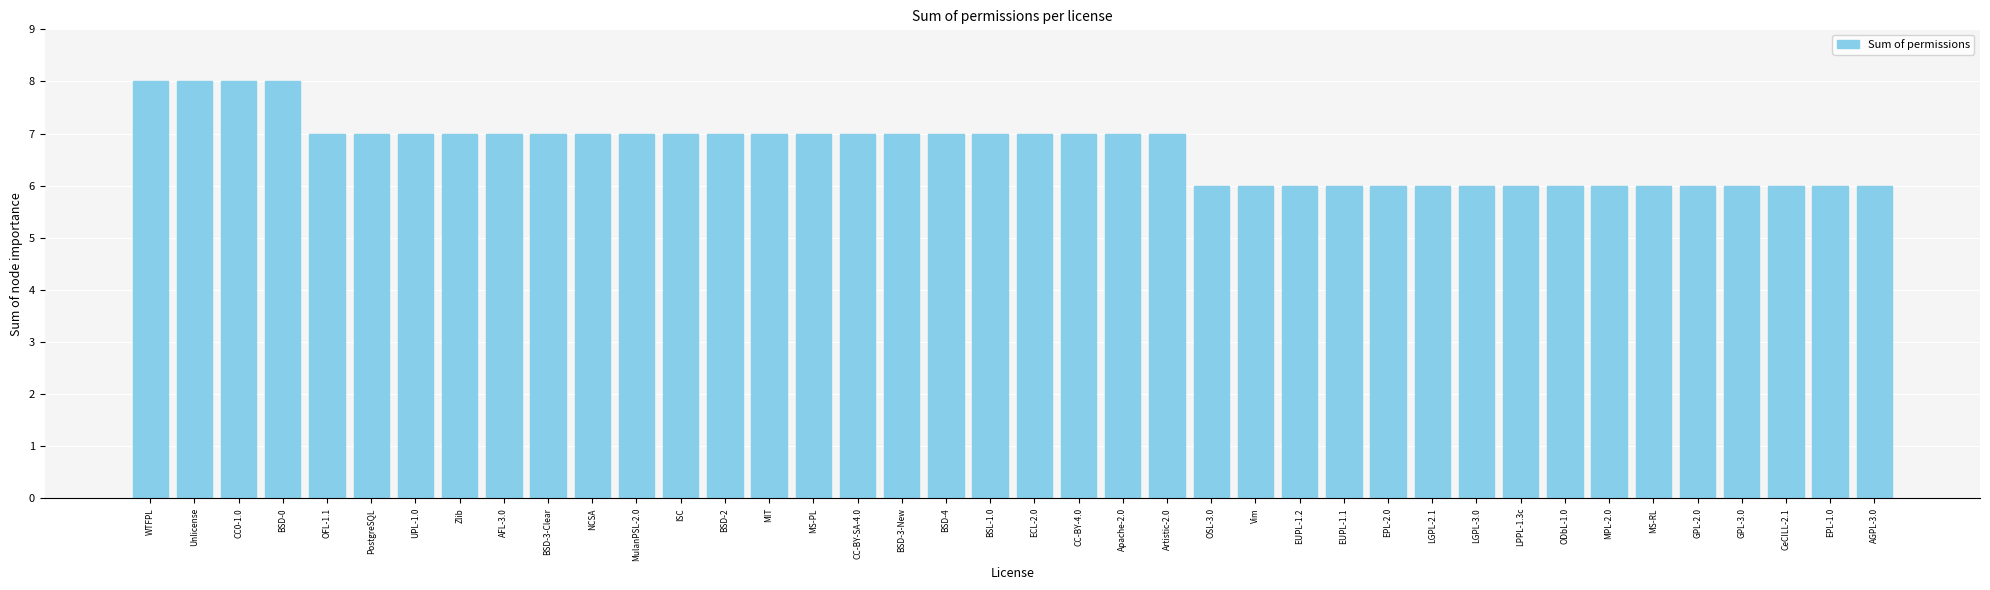

Does the chart contain any negative values?

No